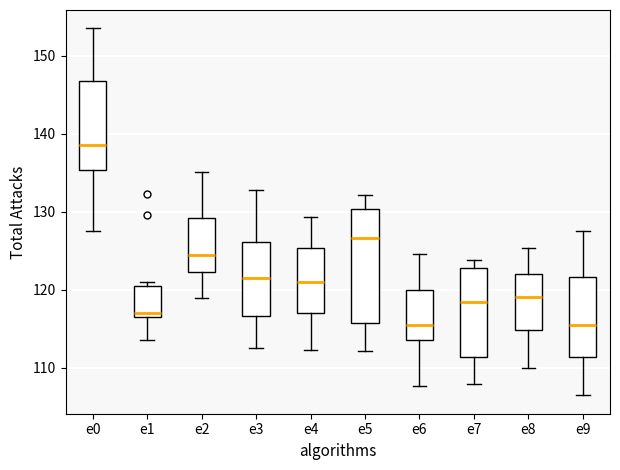

Reading left to right, transcribe this box plot: for each box, give where its median line is, the range the box spans, and where its two whiskers end, as read against the y-axis. The values are not printed on the chart, so give them approximately, as read against the axis.

e0: median 139, box 135 to 147, whiskers 128 to 153
e1: median 117 (just above the box's lower edge), box 117 to 121, whiskers 114 to 121 (just above the box's upper edge)
e2: median 124, box 122 to 129, whiskers 119 to 135
e3: median 121, box 117 to 126, whiskers 113 to 133
e4: median 121, box 117 to 125, whiskers 112 to 129
e5: median 127, box 116 to 130, whiskers 112 to 132
e6: median 115, box 114 to 120, whiskers 108 to 125
e7: median 118, box 111 to 123, whiskers 108 to 124
e8: median 119, box 115 to 122, whiskers 110 to 125
e9: median 116, box 111 to 122, whiskers 106 to 128